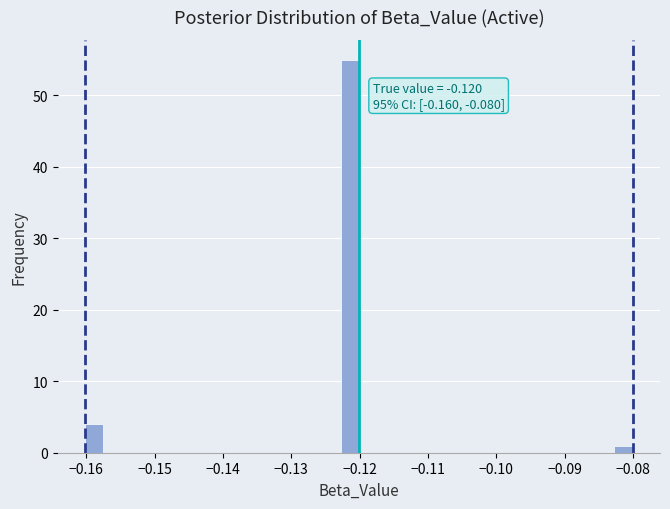

Around what value on the x-axis is the tallest bar? Give the approximate position of its centre, as read against the axis.

-0.121